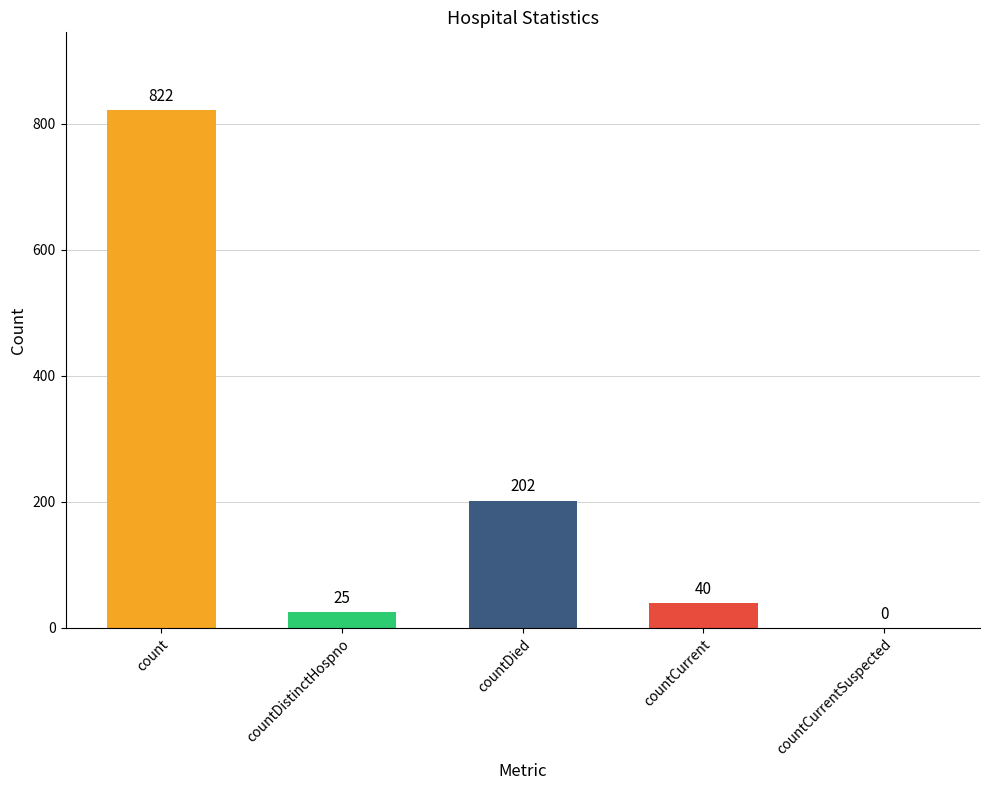

Reading left to right, list all the values displayed in this chart.

822	25	202	40	0